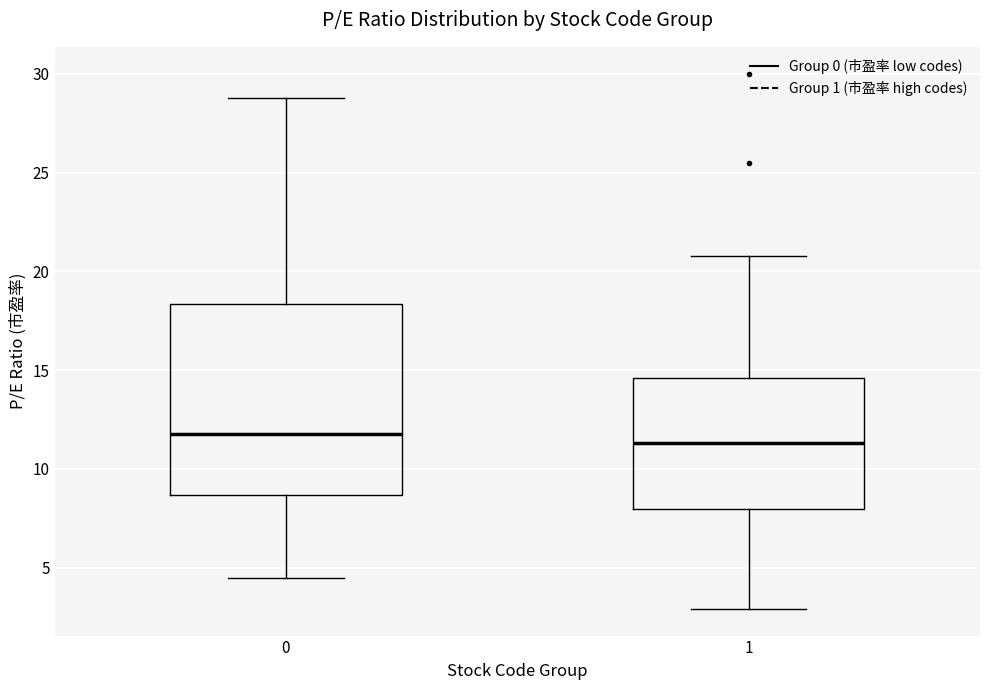

Reading left to right, transcribe this box plot: for each box, give where its median line is, the range the box spans, and where its two whiskers end, as read against the y-axis. The values are not printed on the chart, so give them approximately, as read against the axis.

0: median 12.0, box 8.5 to 18.5, whiskers 4.5 to 29.0
1: median 11.5, box 8.0 to 14.5, whiskers 3.0 to 21.0